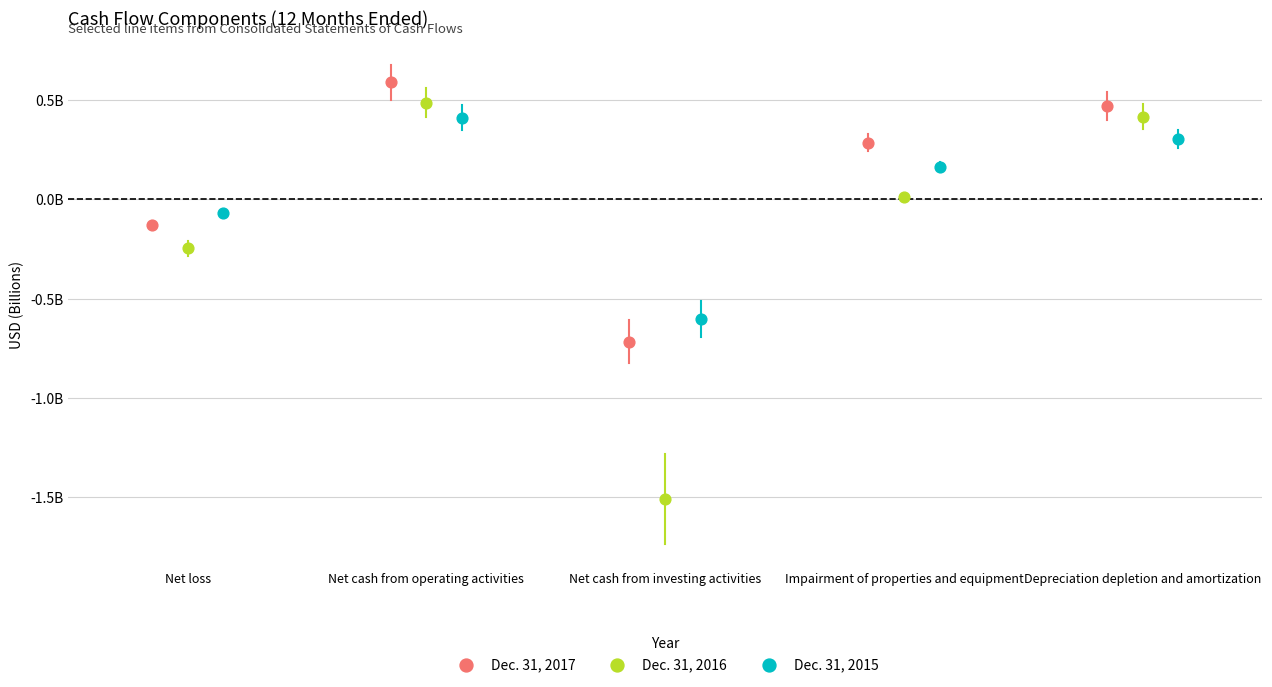

Which series reaches the maximum Y coordinate?

Dec. 31, 2017